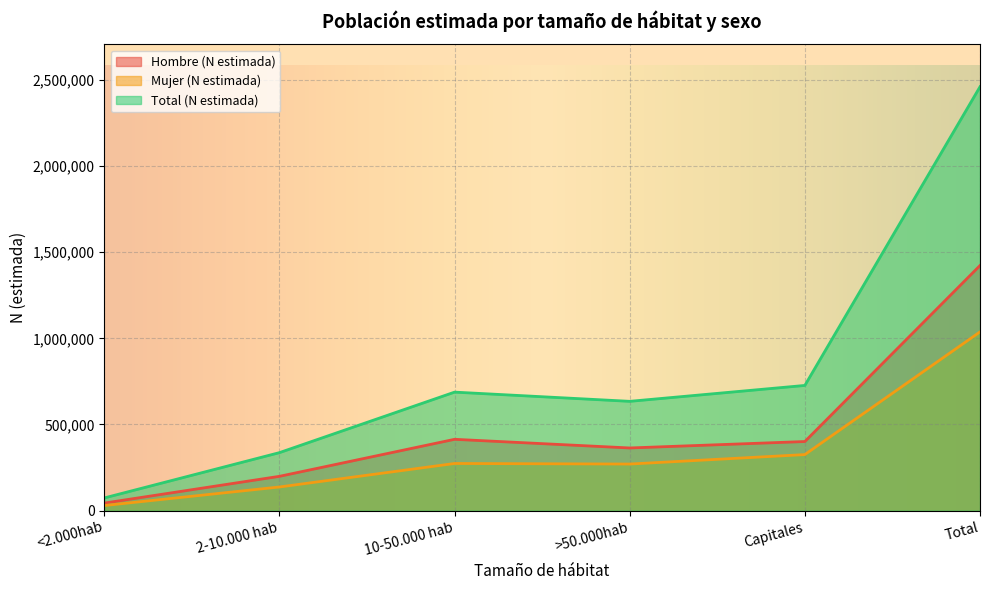

How many series are shown in this chart?

3